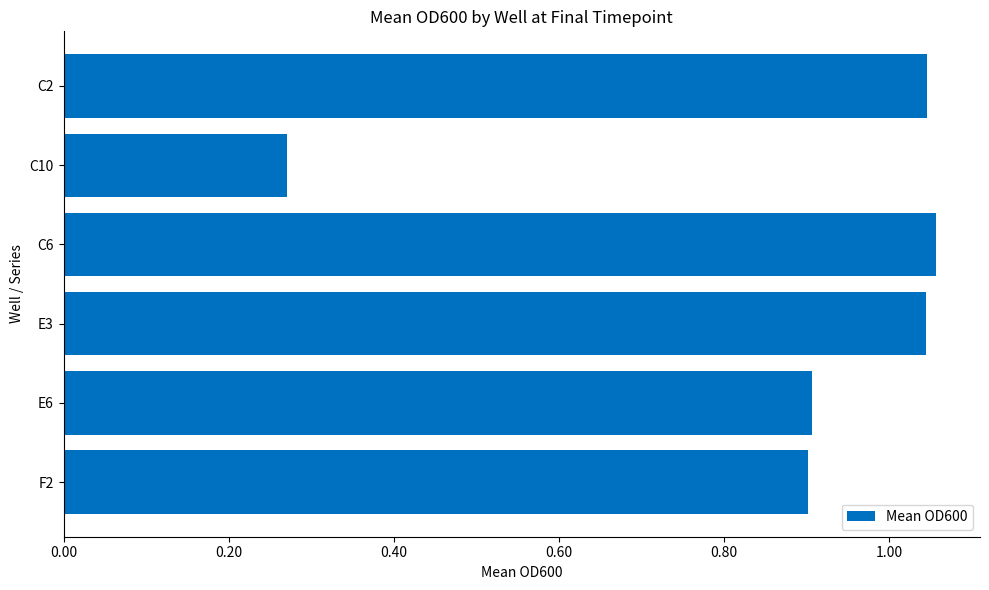

True or false: the data shows 1.7 at E3.

False